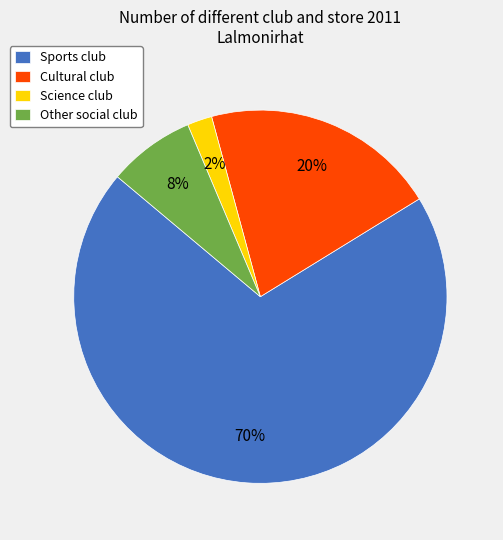

Which category accounts for the majority?

Sports club